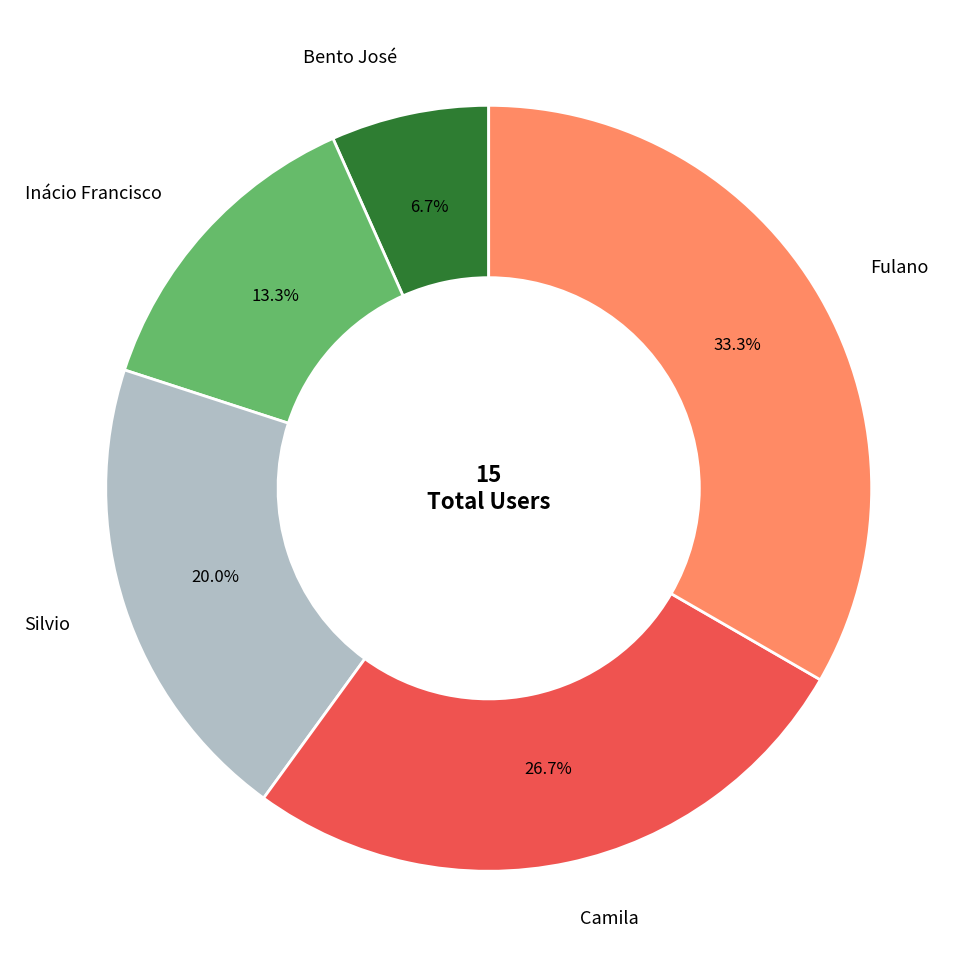

Count the number of slices in the pie.

5